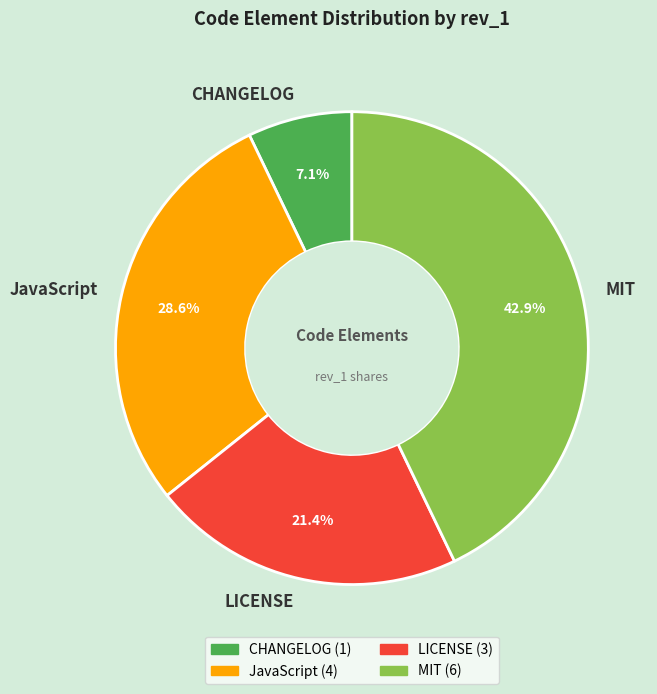

To the nearest percent, what is the difference between the largest and smallest slice percentages?

36%